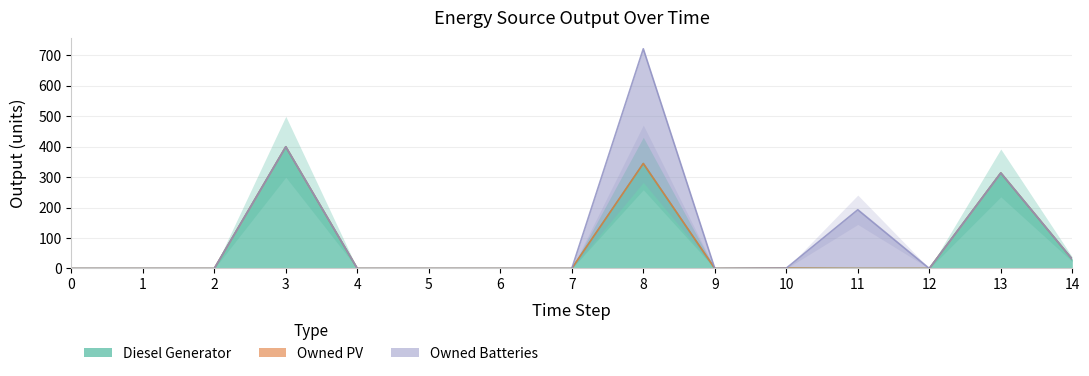

What value does the Owned Batteries series have at 11, to the nearest 50?

200